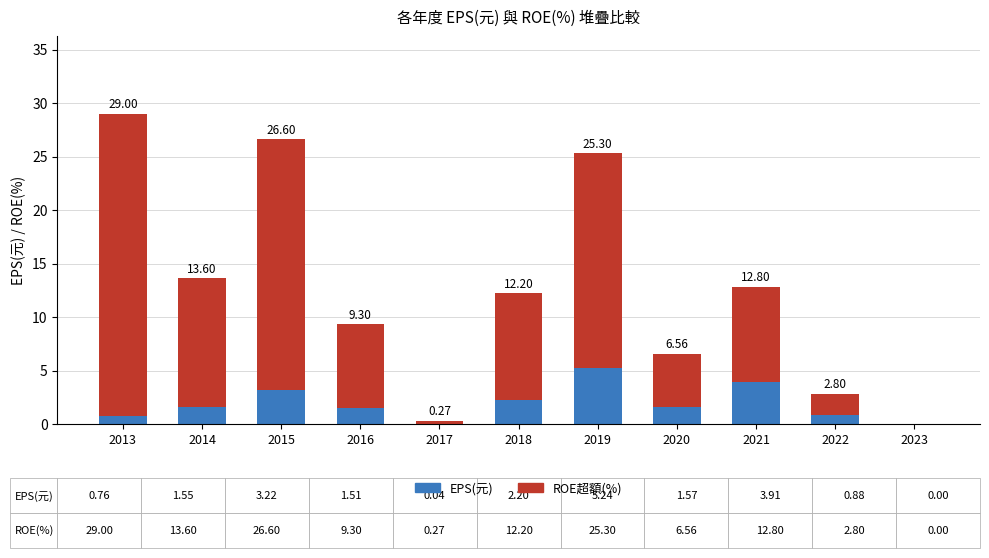

What is the total value across all series at 2016?

9.3